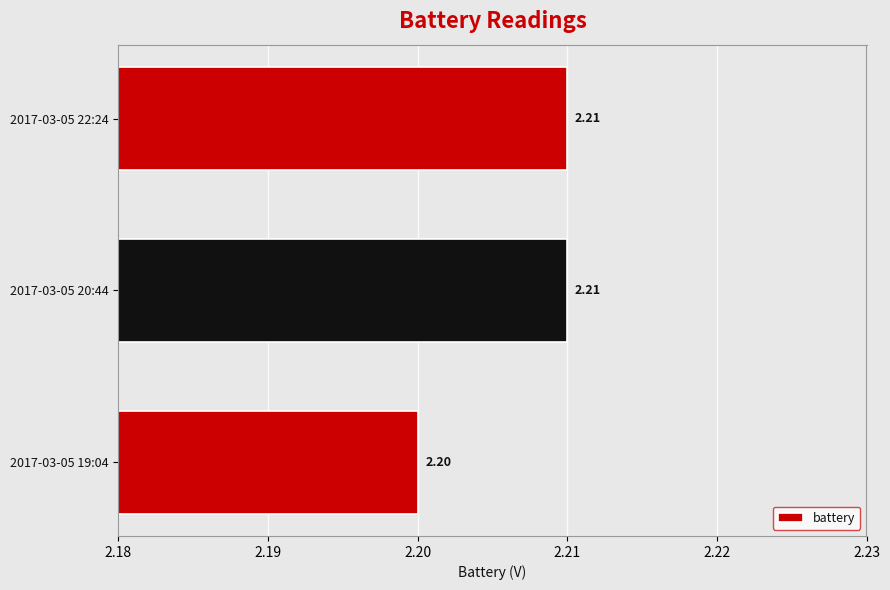

Does the chart contain any negative values?

No